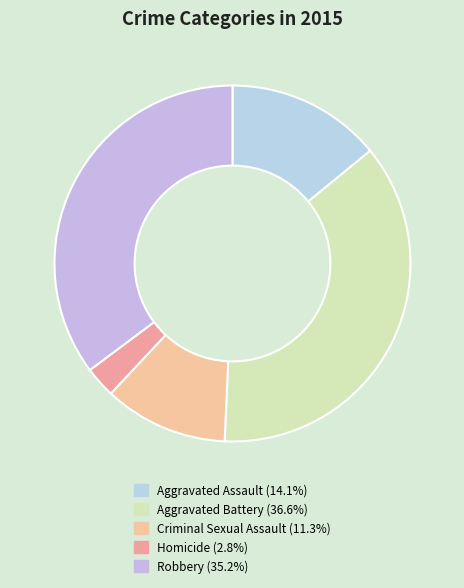

Is there a majority slice in this chart?

No